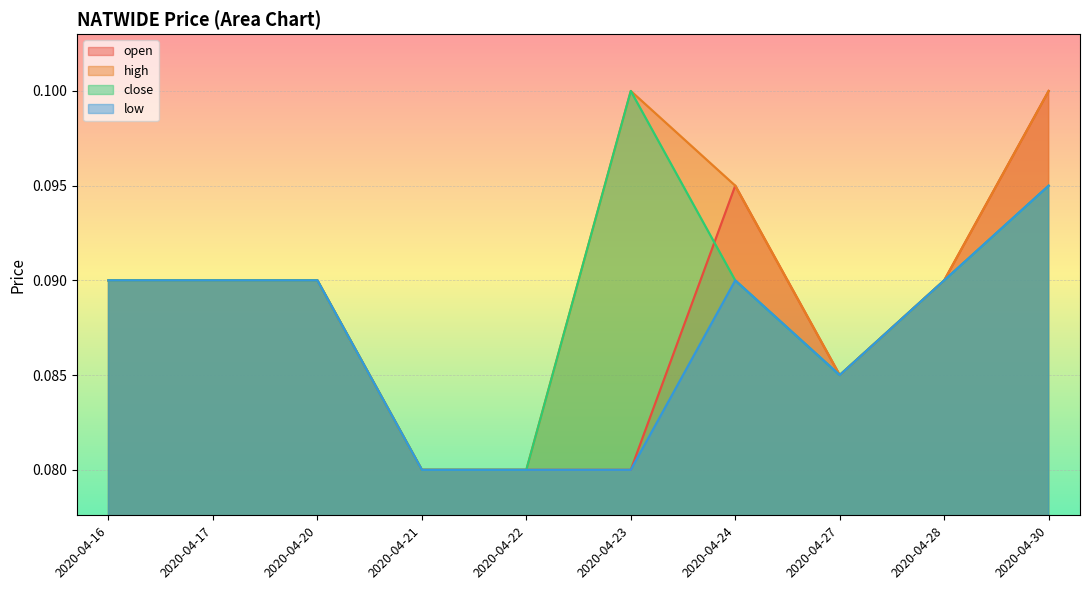

True or false: close and open intersect in this chart.

True